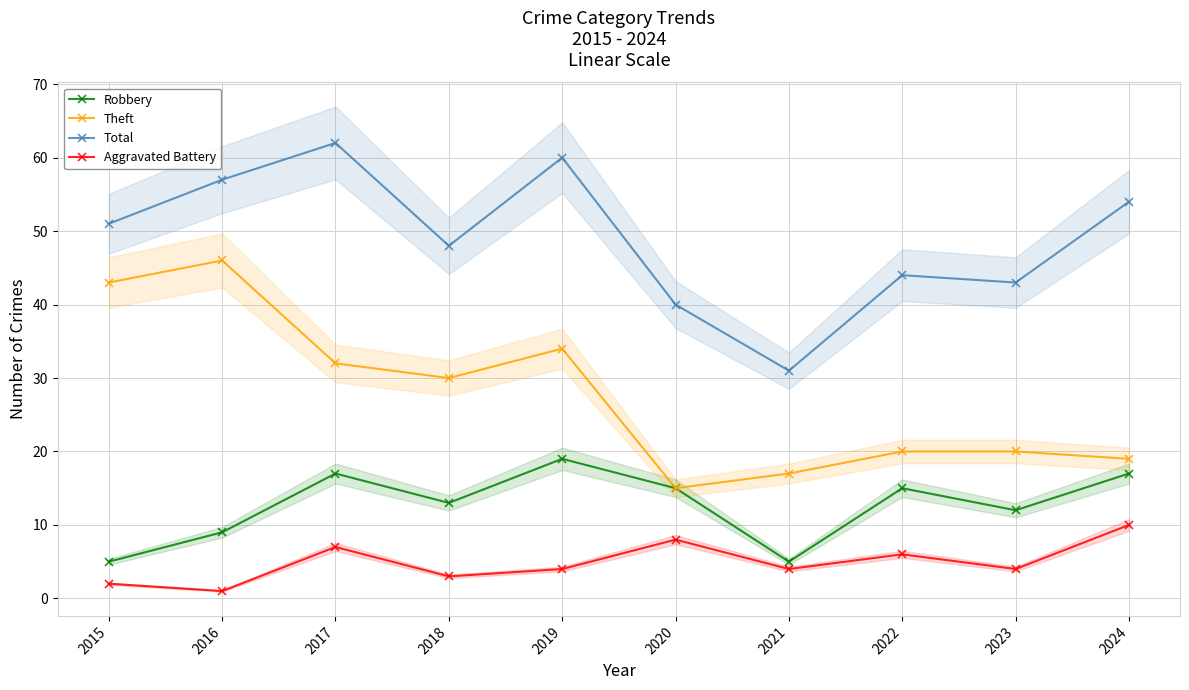

Which series has the largest range (max minus min)?

Theft